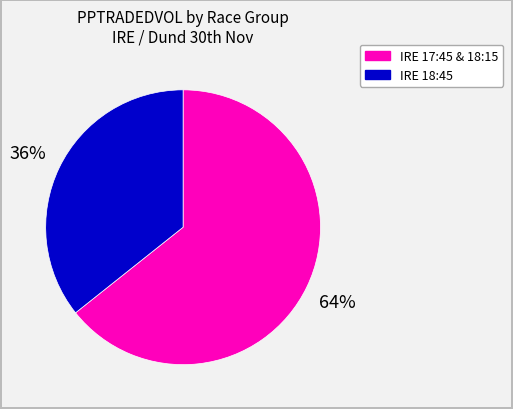

Count the number of slices in the pie.

2